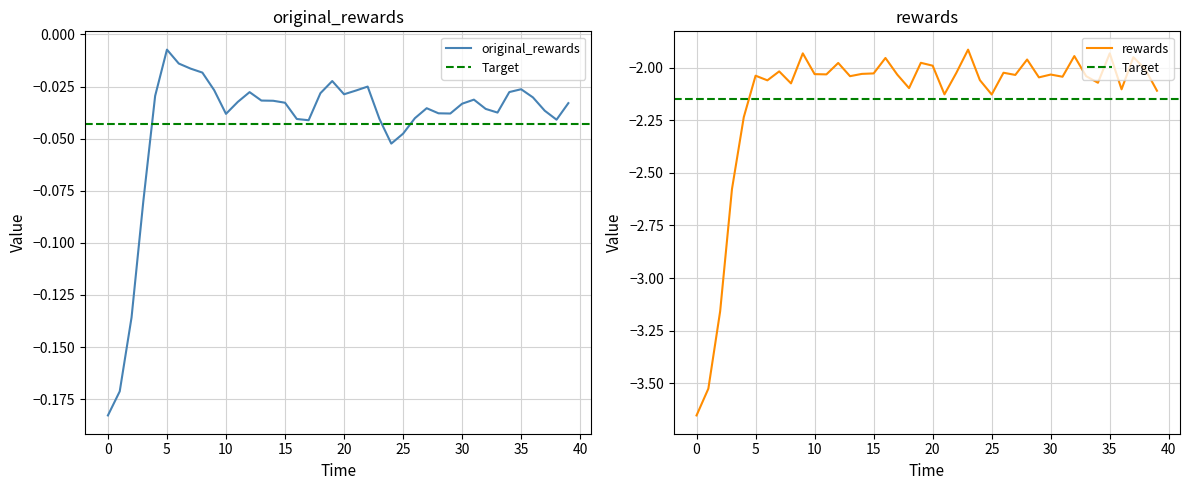

What is the difference between the maximum and minimum values in the rewards series?

1.7